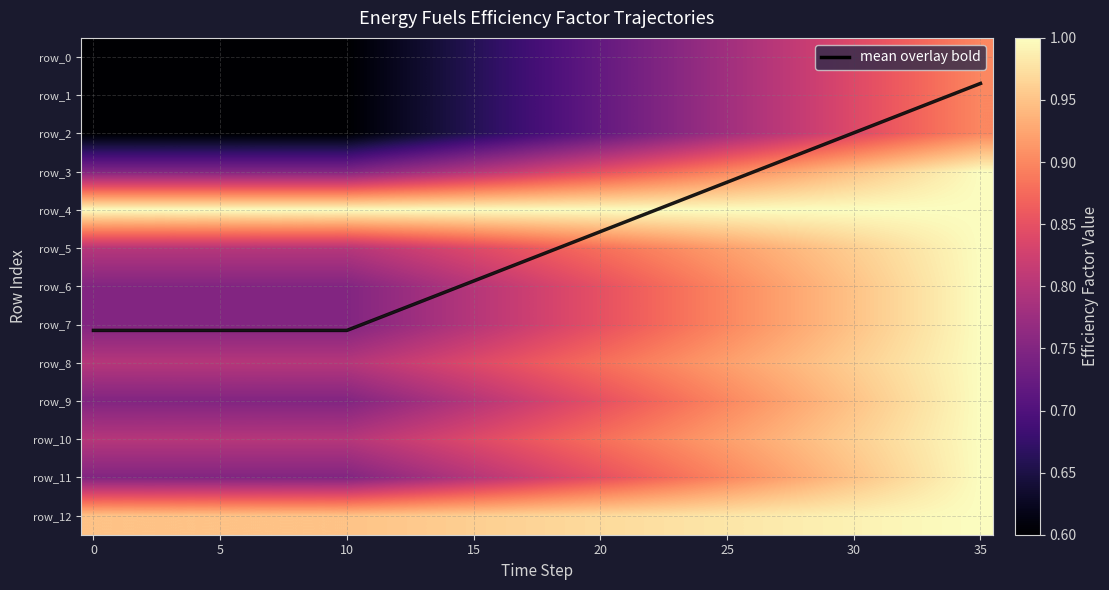

Which series changed the most between 10 and 26?

mean overlay